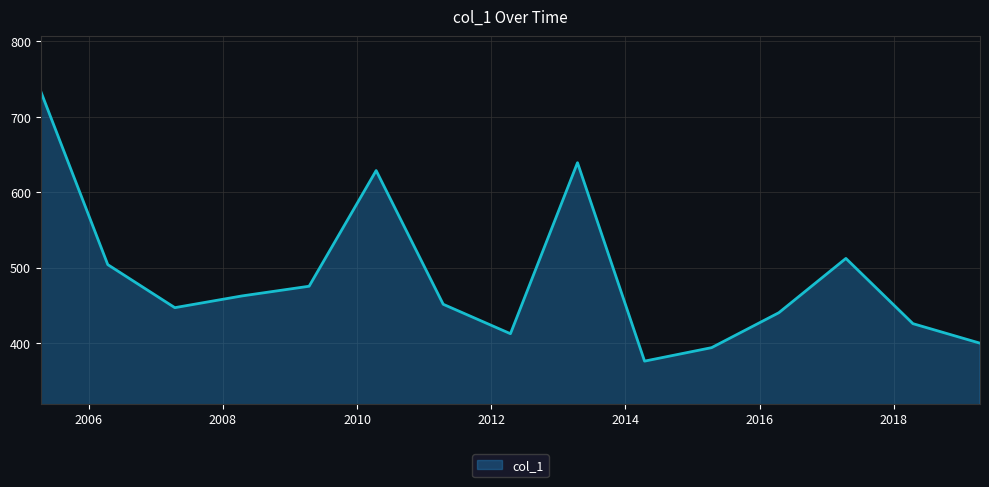

What is the difference between the maximum and minimum values?

357.9